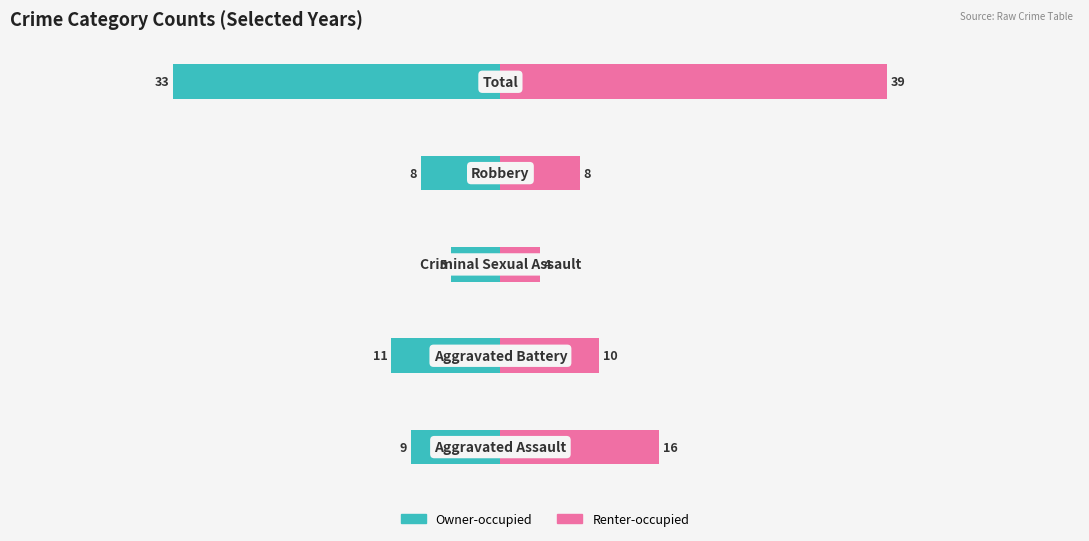

Reading right to left, list all the values displayed in this chart.

Owner-occupied: -33	-8	-5	-11	-9
Renter-occupied: 39	8	4	10	16